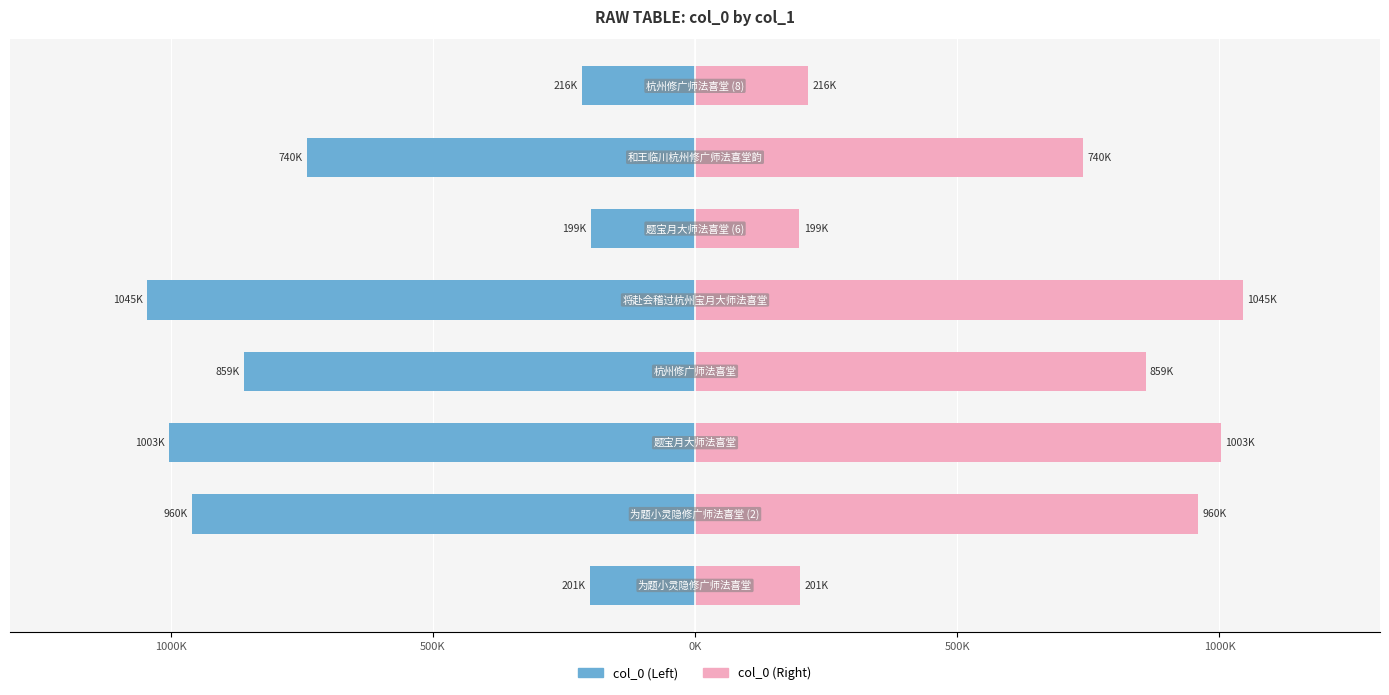

What is the highest value of the col_0 (Right) series?

1044.9